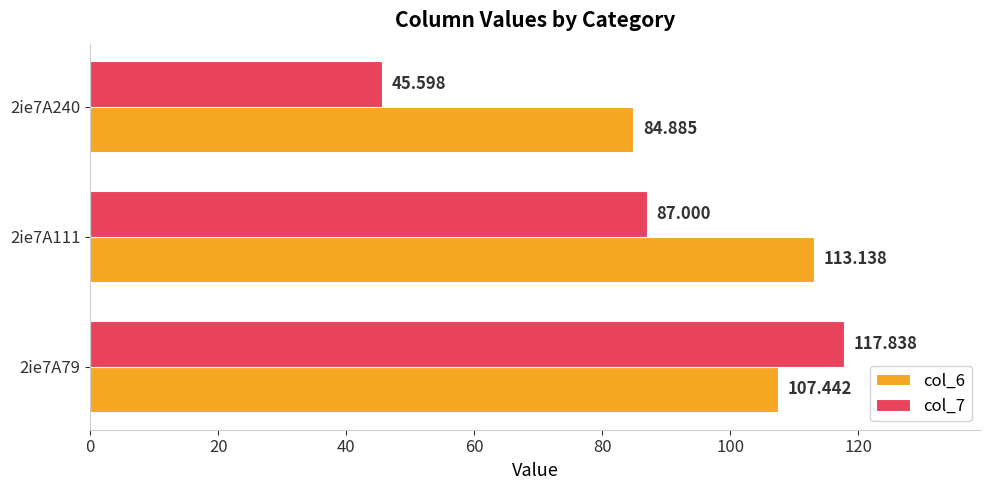

Is the value of col_6 at 2ie7A111 greater than the value of col_7 at 2ie7A240?

Yes